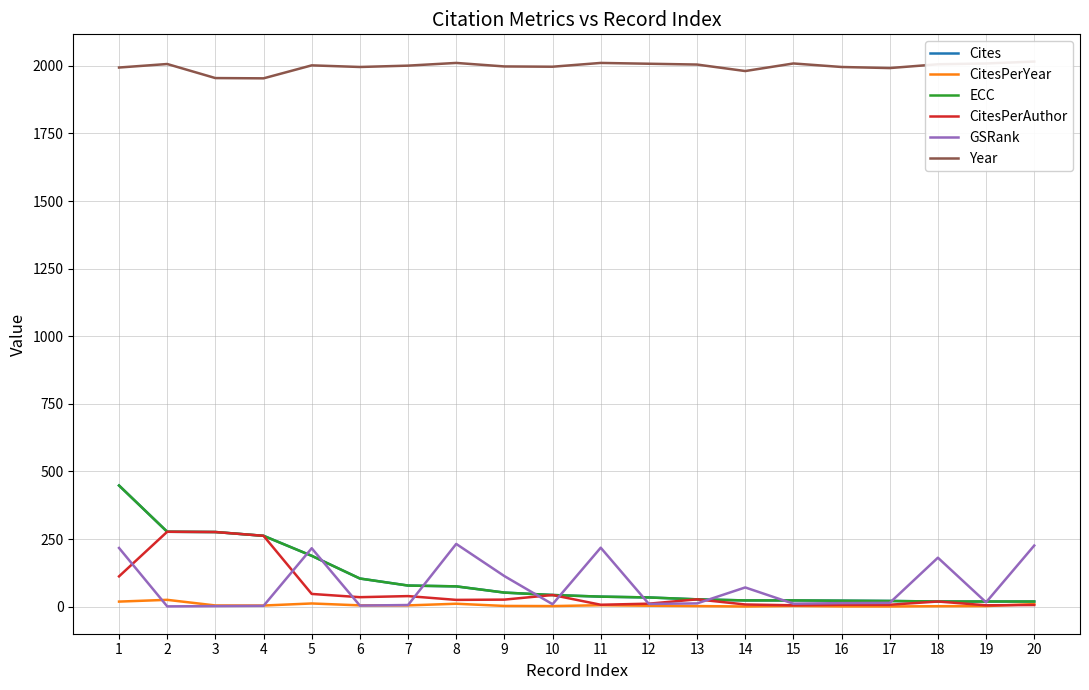

What are all the series names shown in the legend?

Cites, CitesPerYear, ECC, CitesPerAuthor, GSRank, Year